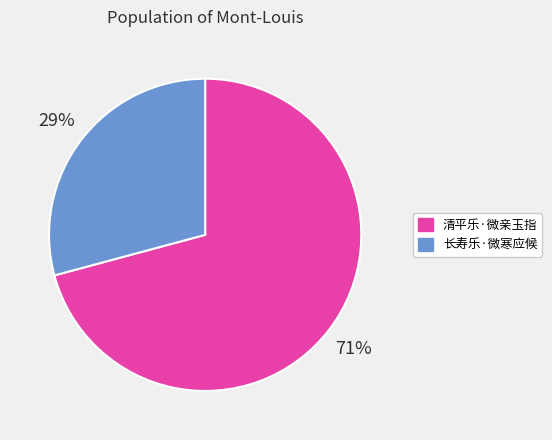

Which category has the smallest portion of the pie?

长寿乐·微寒应候